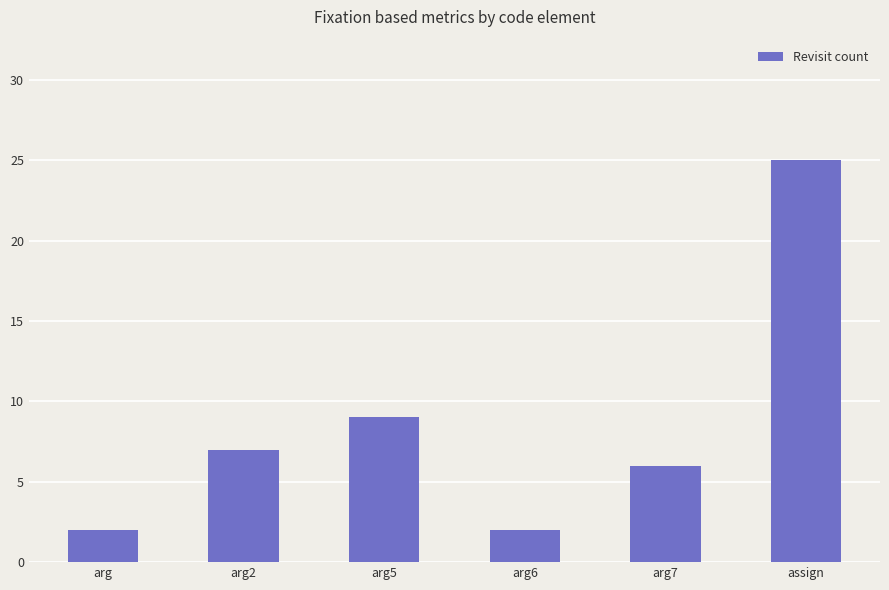

True or false: the data shows 9 at arg5.

True